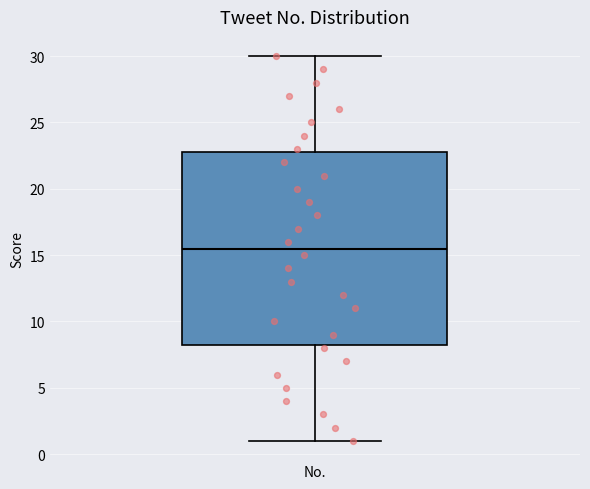

Read this box plot against the y-axis: the position of the median line, the range covered by the box, and the ends of both whiskers. The values are not printed on the chart, so give them approximately, as read against the axis.

median 15.5, box 8.5 to 23.0, whiskers 1.0 to 30.0